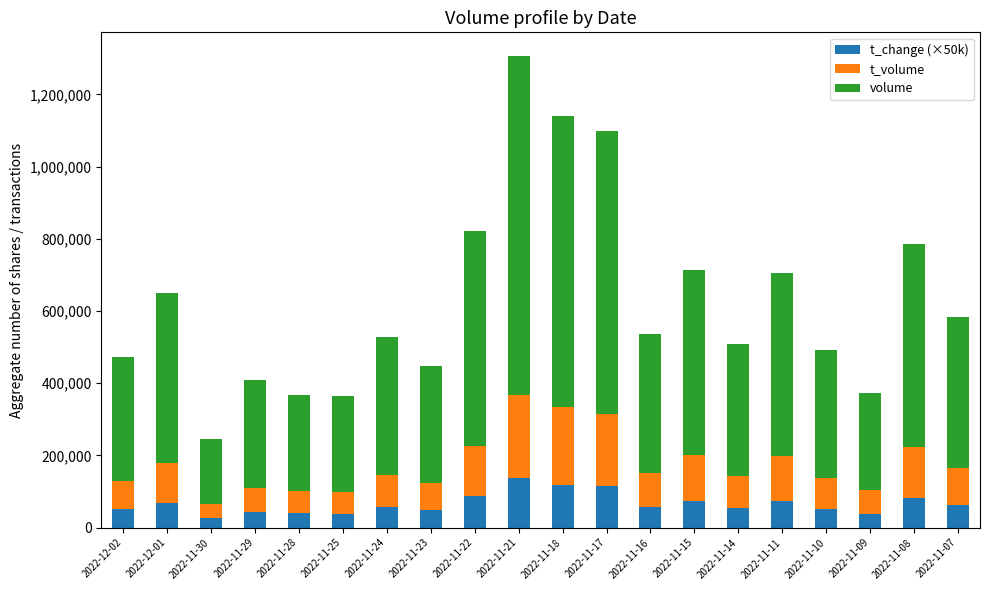

The t_change (×50k) series shows 170078.3 at 2022-11-18. True or false?

False